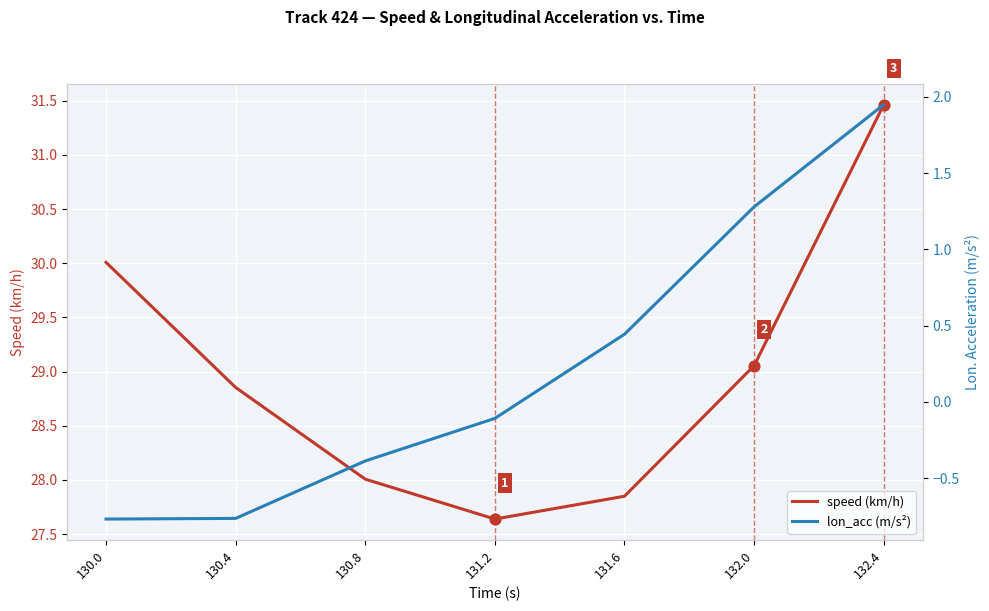

At how many categories does at least one series exceed 30?

2